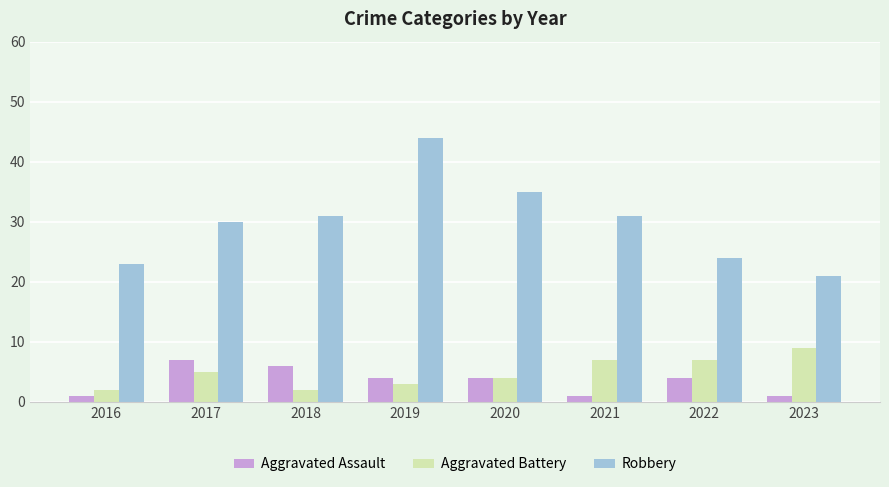

What is the value of the Aggravated Assault bar at the 3rd from the left?

6